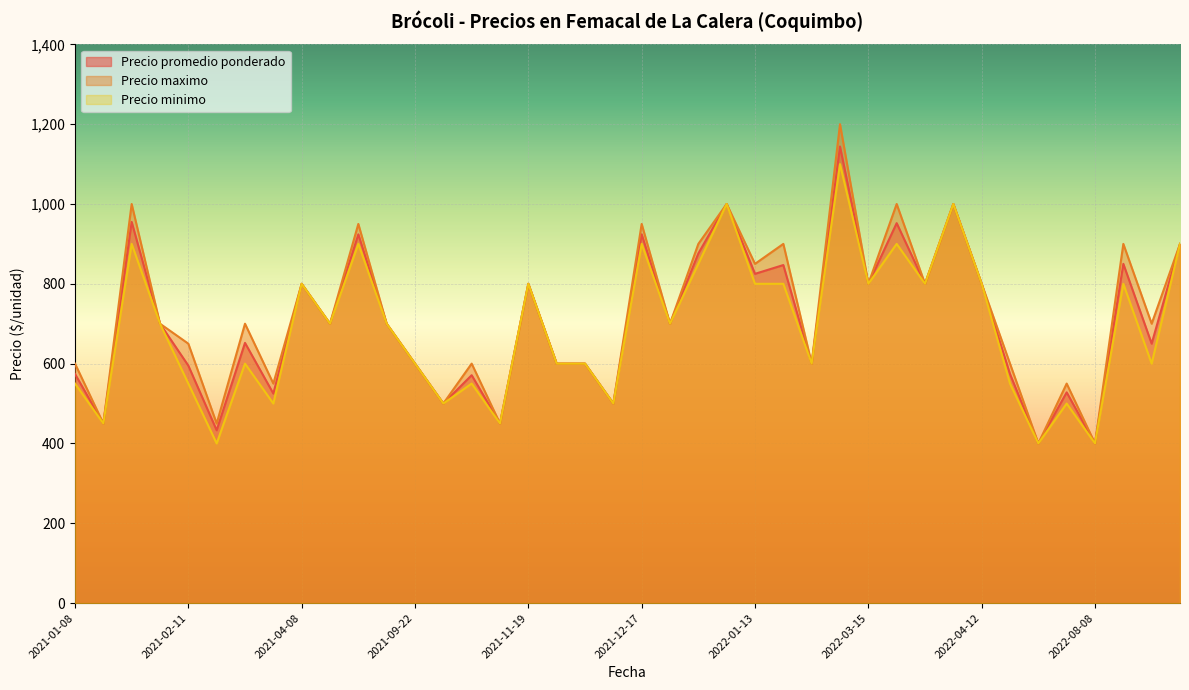

Which series has the largest range (max minus min)?

Precio maximo